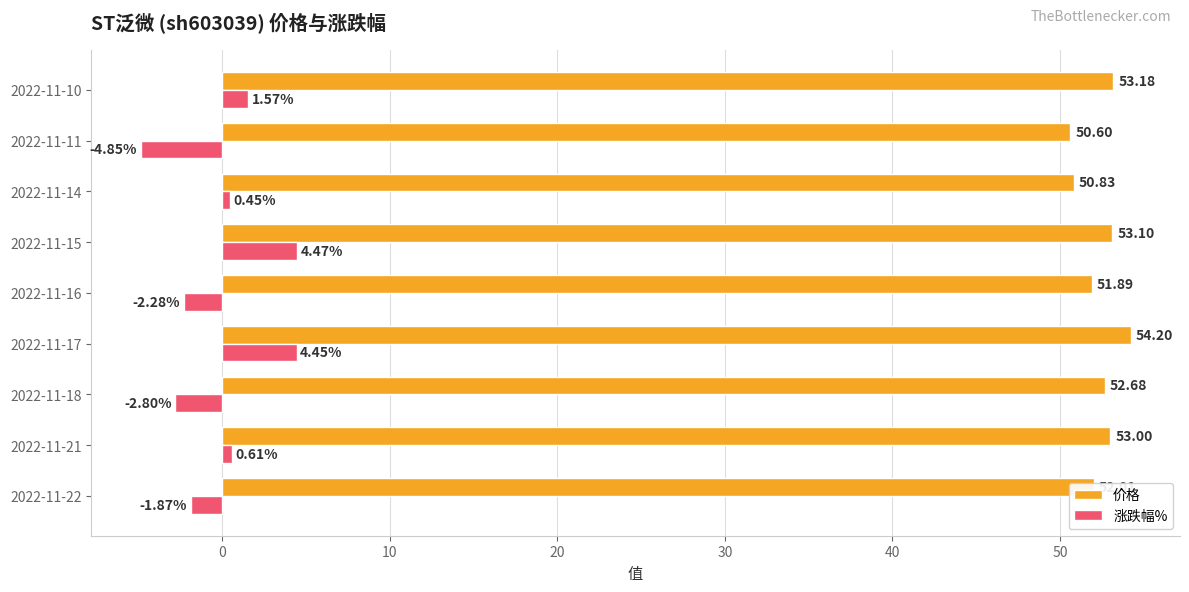

Between 2022-11-16 and 2022-11-15, which series saw the biggest shift?

涨跌幅%